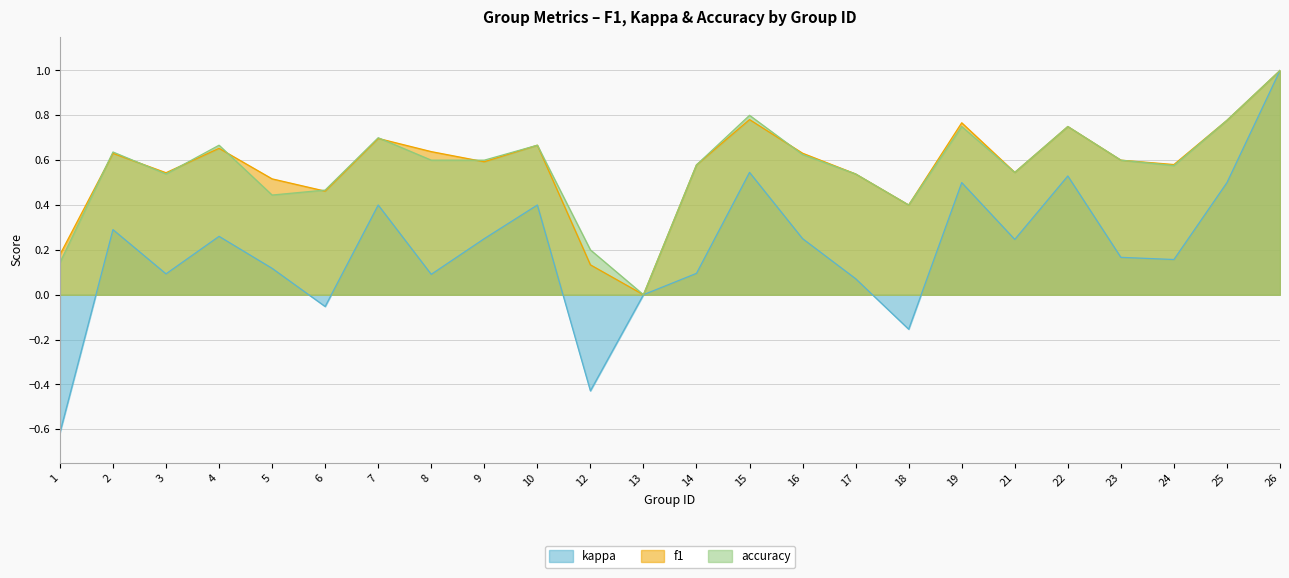

Rank the categories by accuracy value from highest to lowest.

26, 15, 25, 19, 22, 7, 4, 10, 2, 16, 8, 9, 23, 14, 24, 21, 3, 17, 6, 5, 18, 12, 1, 13